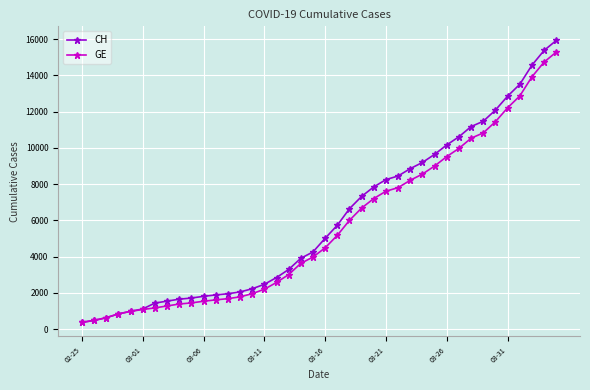

Which series has the largest total across all categories?

CH